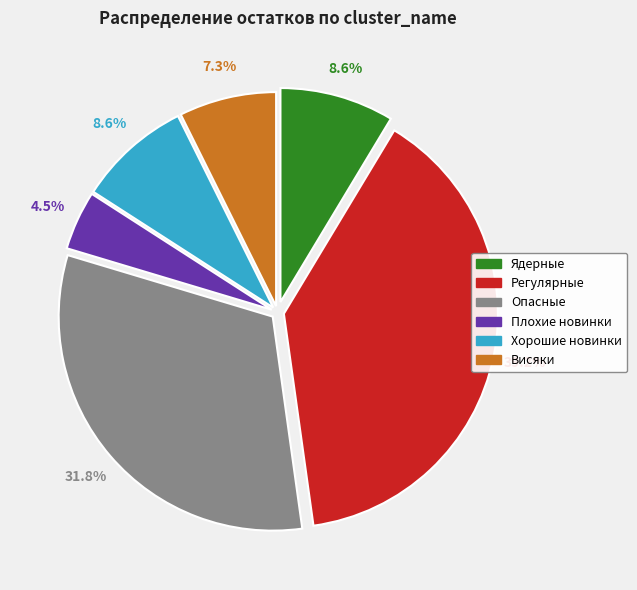

What percentage is NOT represented by Опасные?

68.2%